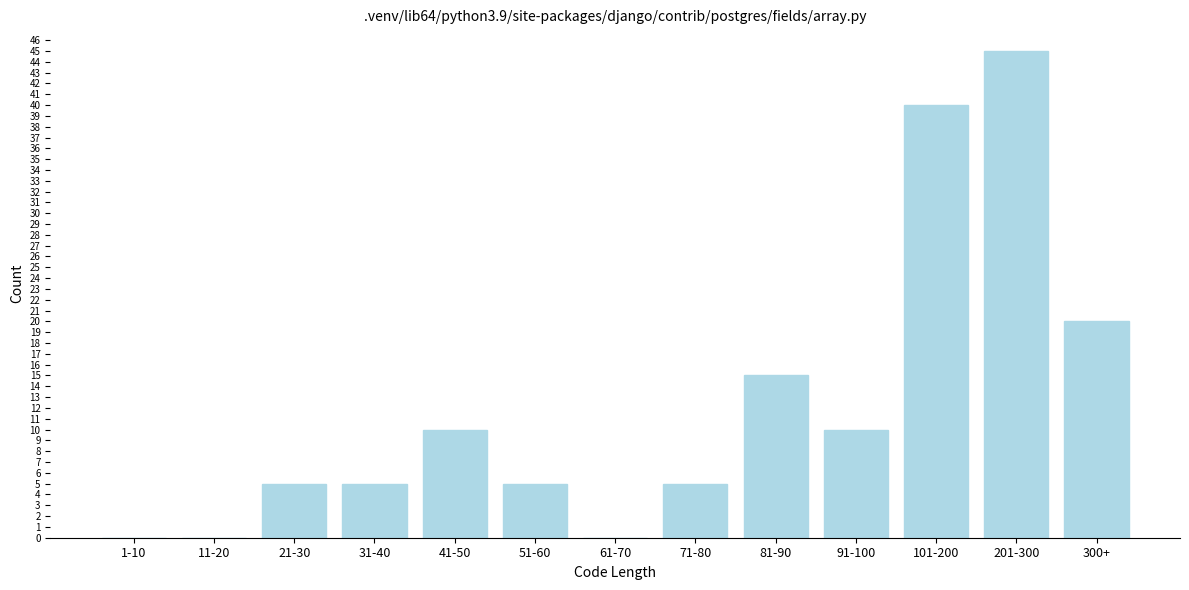

Reading left to right, transcribe all the data shown in this chart.

1-10=0	11-20=0	21-30=5	31-40=5	41-50=10	51-60=5	61-70=0	71-80=5	81-90=15	91-100=10	101-200=40	201-300=45	300+=20